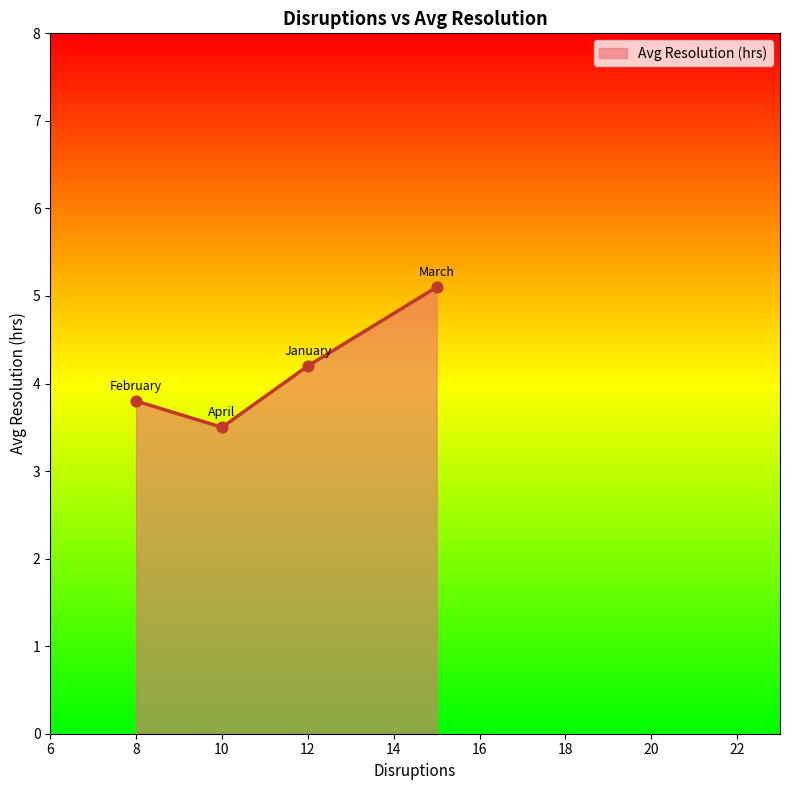

What is the greatest value displayed?

5.1